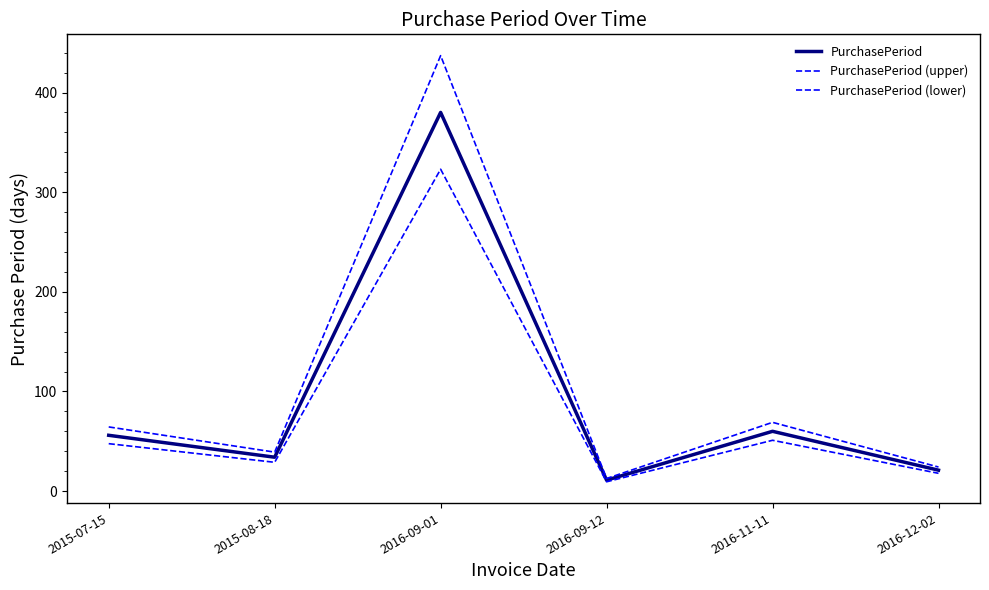

What is the value of the PurchasePeriod point at the 2nd from the left?

34.0